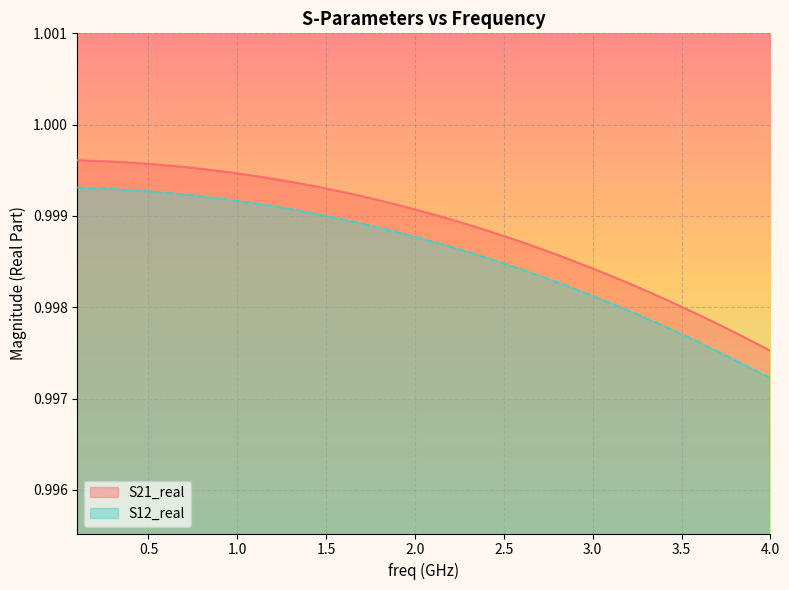

Rank the series by their average value, from highest to lowest.

S21_real, S12_real